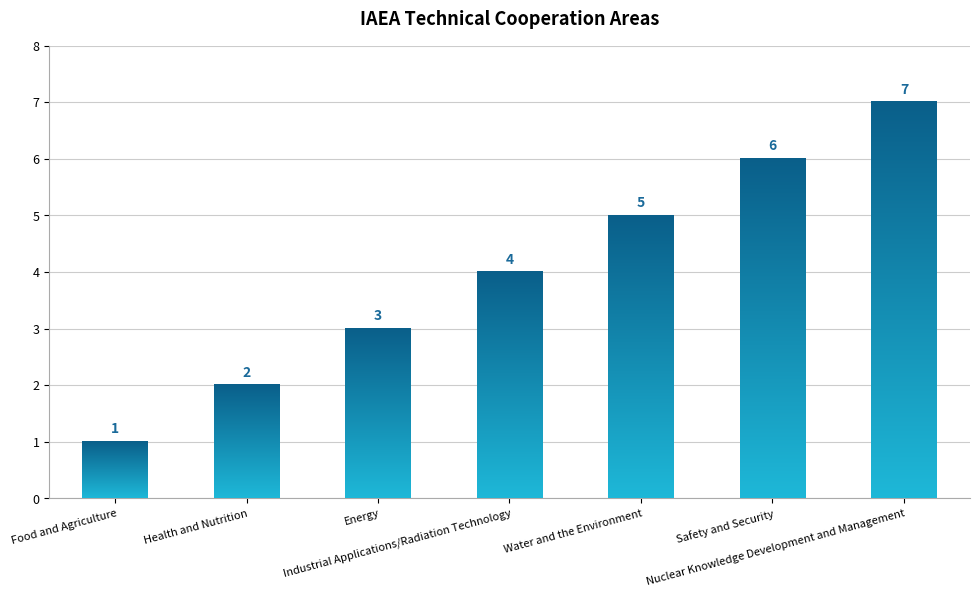

Rank the categories by value from highest to lowest.

Nuclear Knowledge Development and Management, Safety and Security, Water and the Environment, Industrial Applications/Radiation Technology, Energy, Health and Nutrition, Food and Agriculture